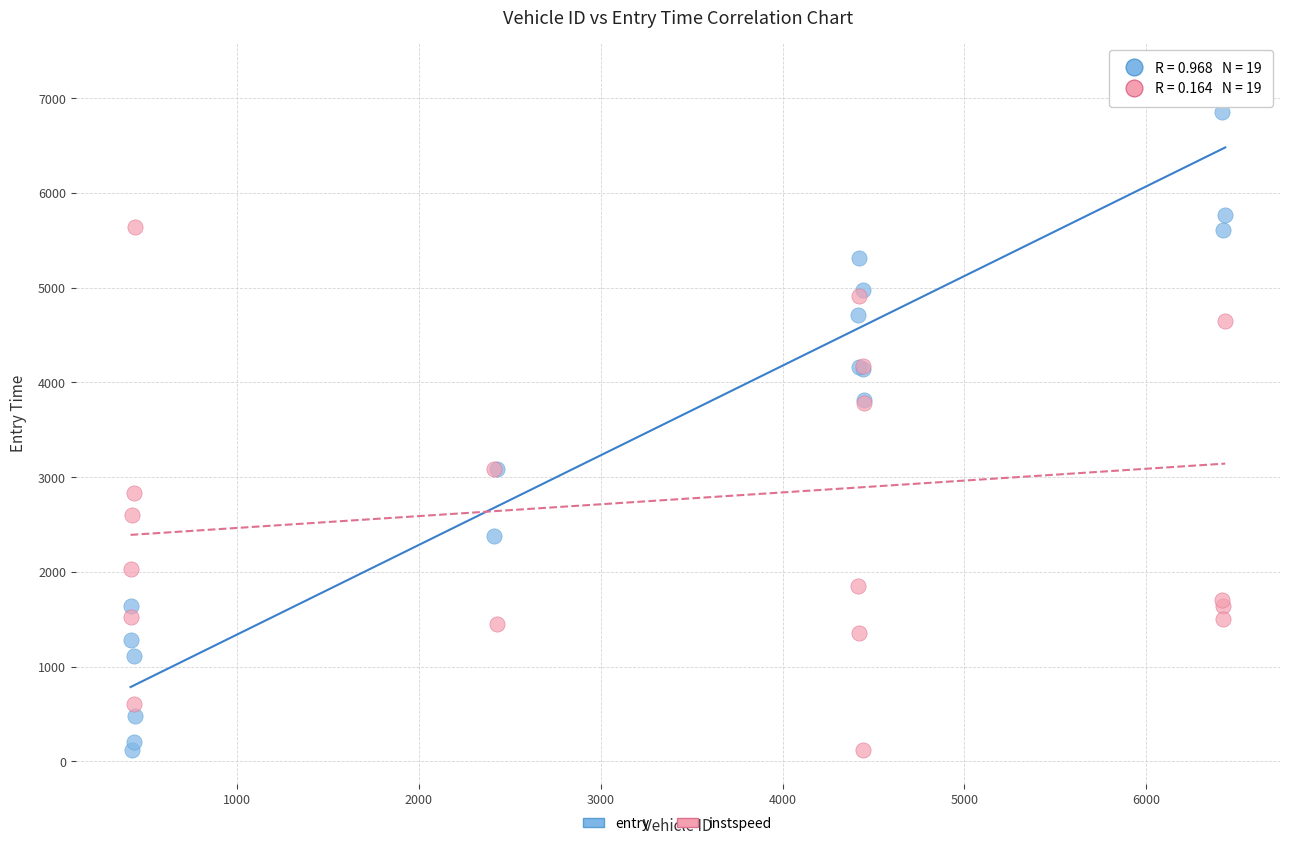

What are all the series names shown in the legend?

entry, instspeed